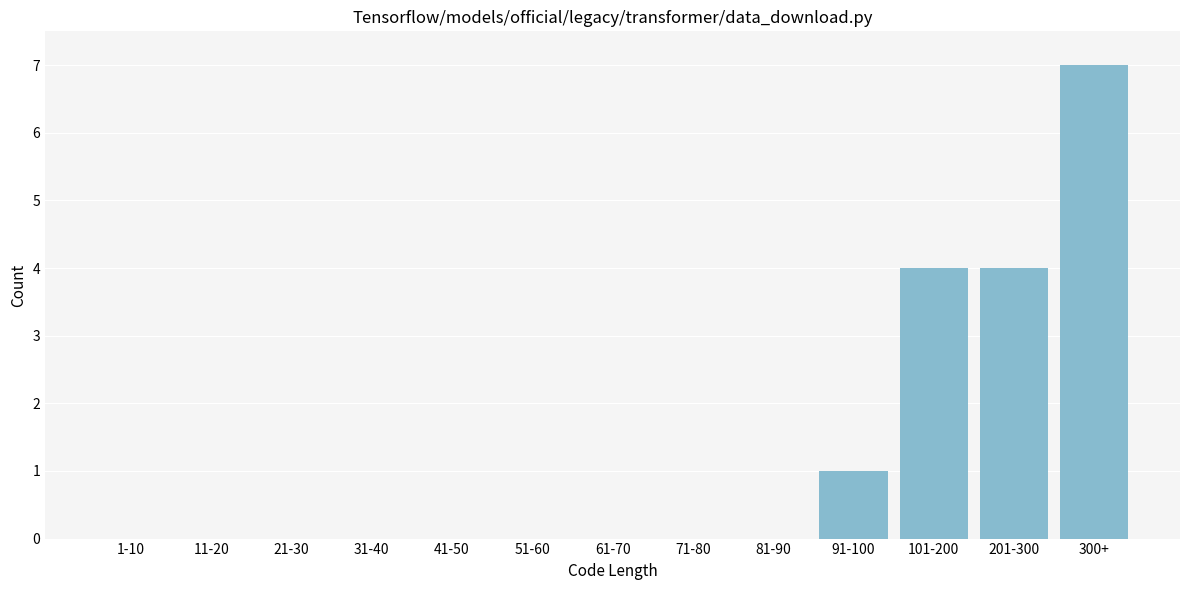

Reading left to right, list all the values displayed in this chart.

1-10=0	11-20=0	21-30=0	31-40=0	41-50=0	51-60=0	61-70=0	71-80=0	81-90=0	91-100=1	101-200=4	201-300=4	300+=7